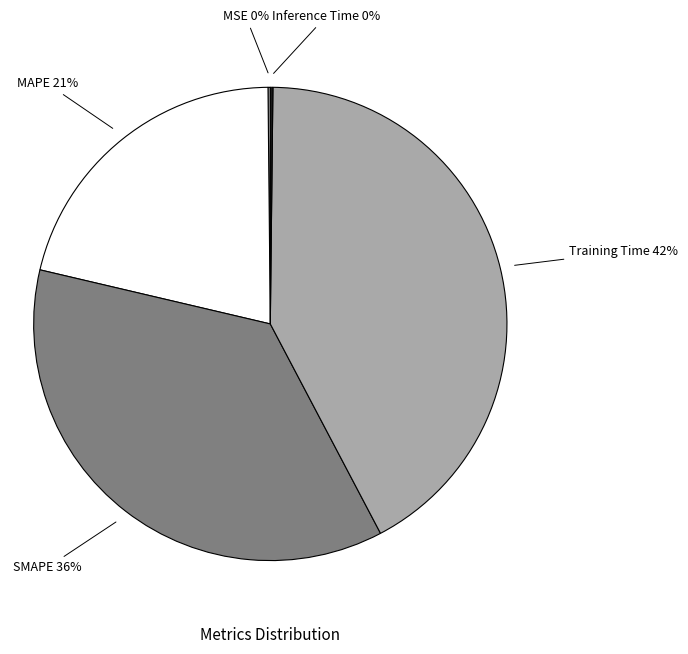

Is there any slice that represents more than half of the pie?

No